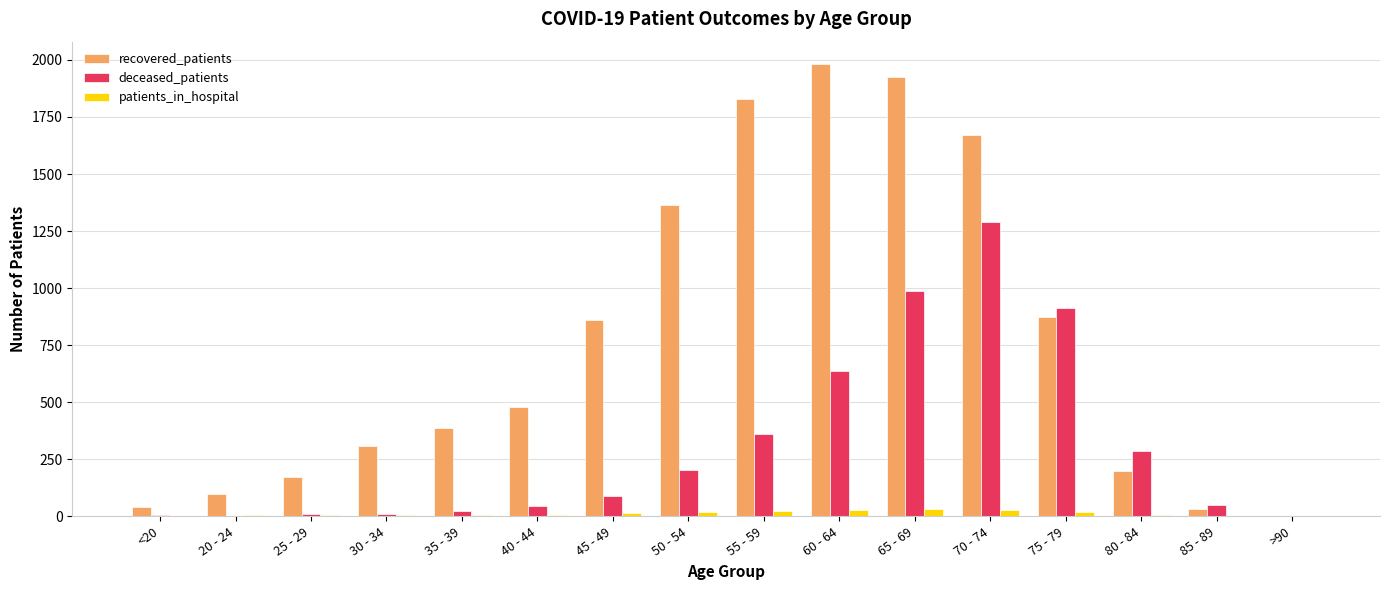

The value of recovered_patients at 45 - 49 is 369. True or false?

False